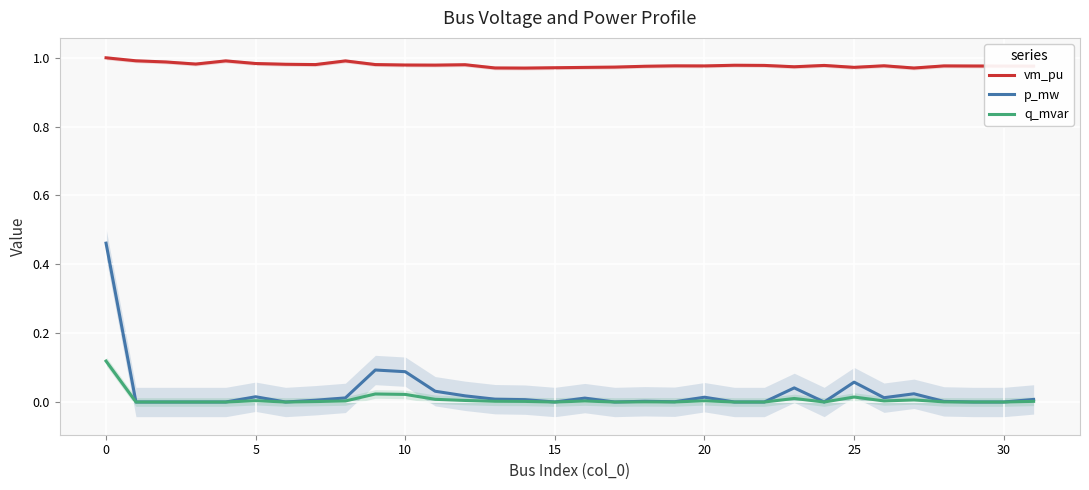

True or false: vm_pu and q_mvar intersect in this chart.

False